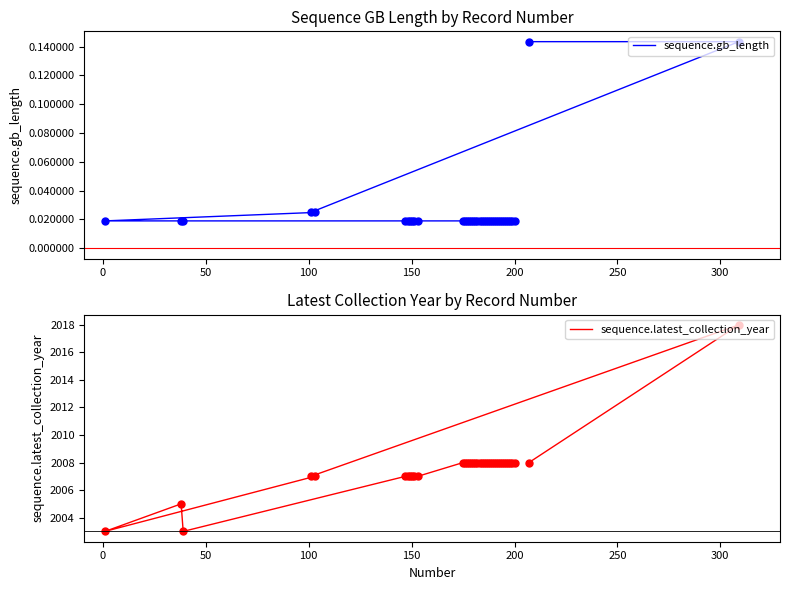

Count the sequence.gb_length values in the range 0 to 1.

39